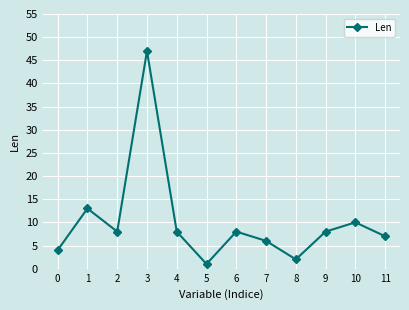

What is the value of the 6th point from the left?

1